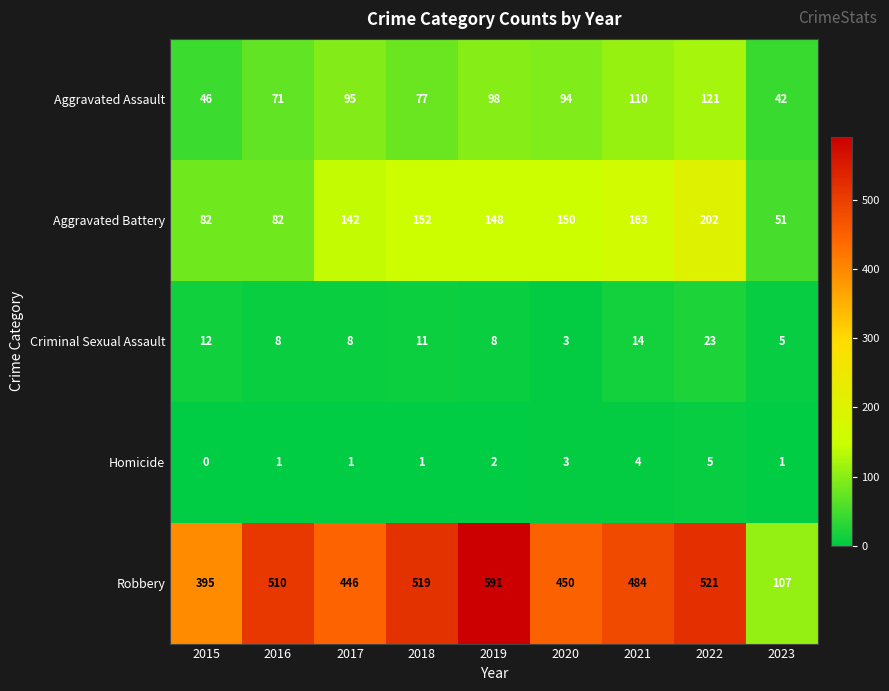

Read the Aggravated Assault value at 2015, to the nearest 5.

45